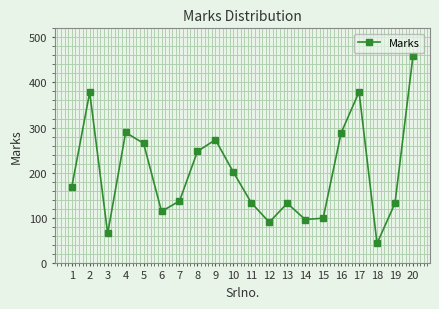

How many points are higher than both their immediate neighbors (excluding endpoints)?

5